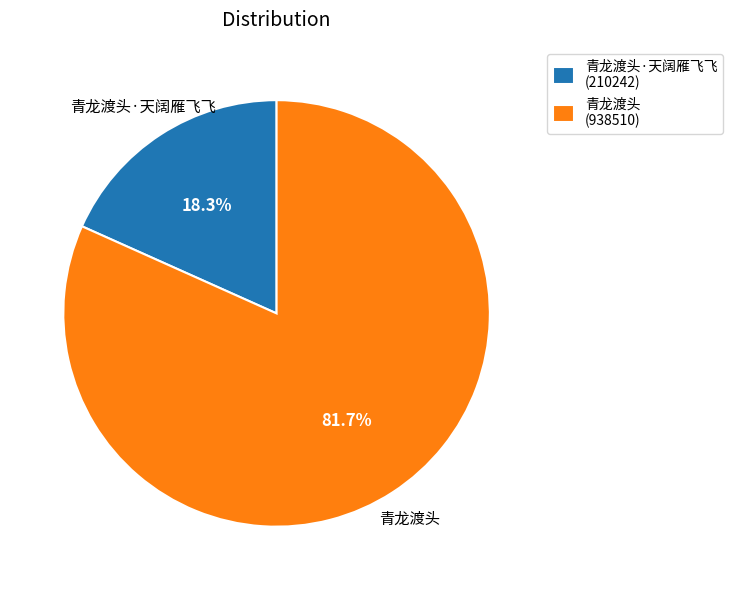

Is there a majority slice in this chart?

Yes